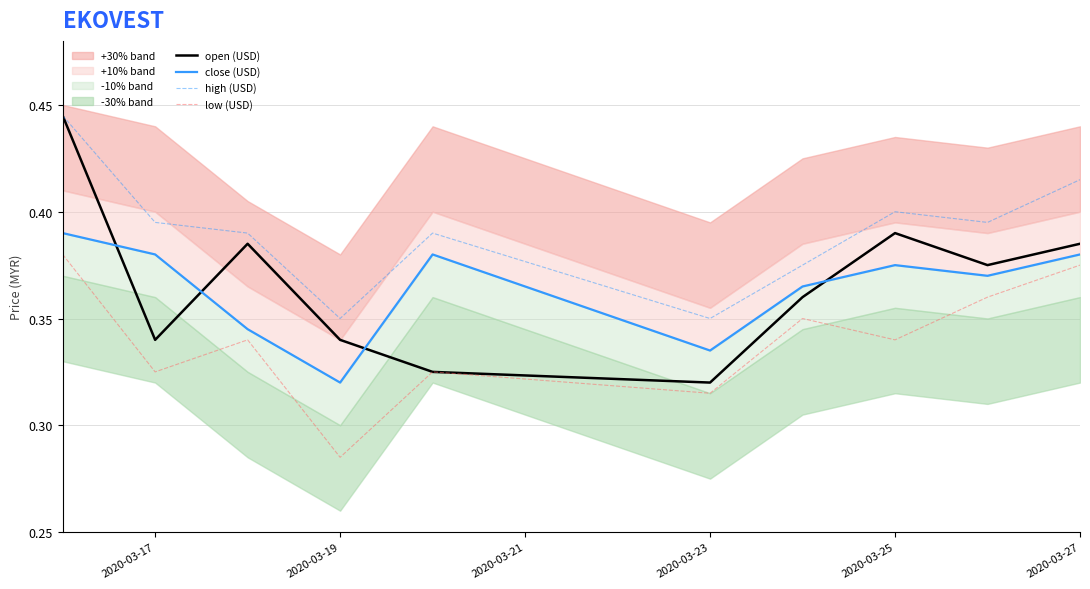

The value of high (USD) at 2020-03-25 is 0.4. True or false?

True